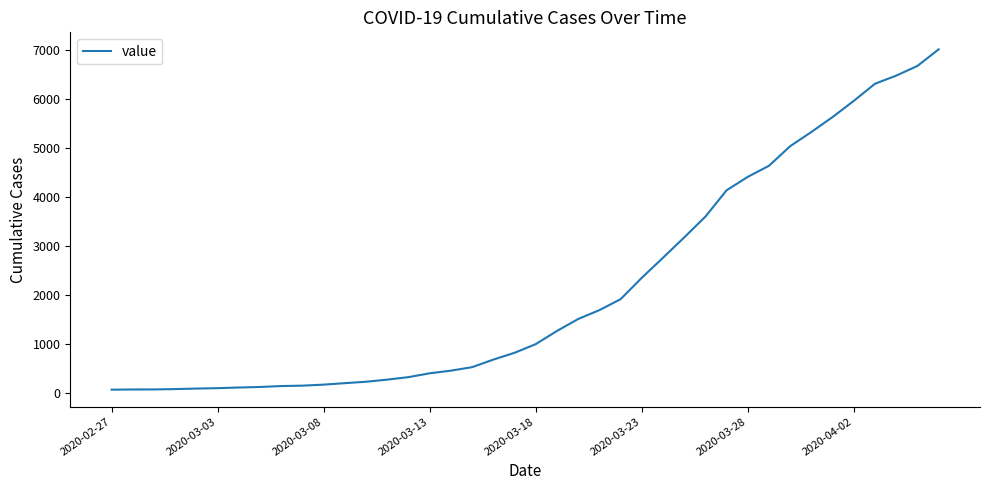

Does the chart have visible grid lines?

No